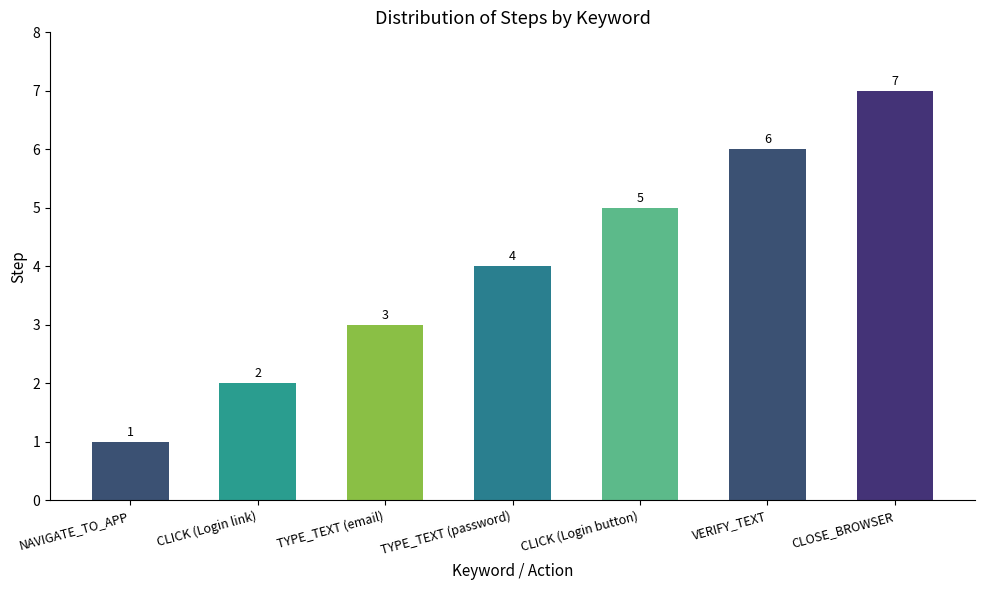

What is the difference between the second highest and second lowest values?

4